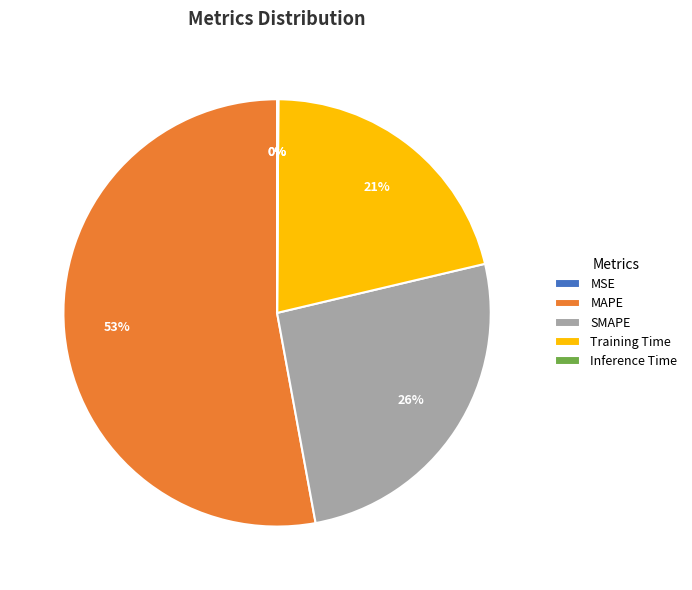

What percentage is the Training Time slice, to the nearest percent?

21%